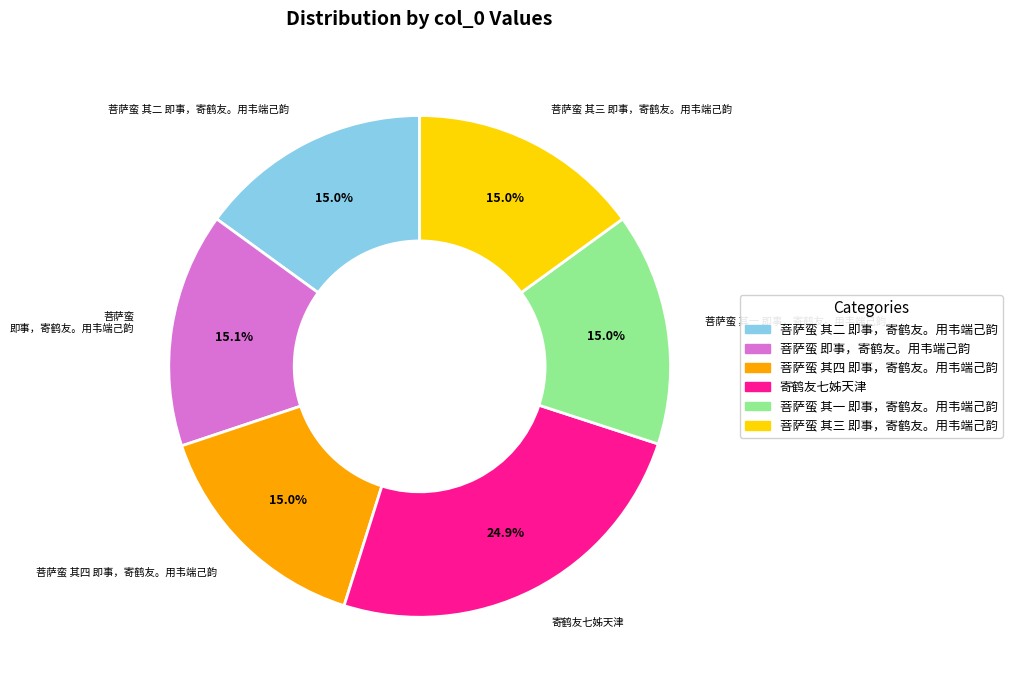

Which category has the biggest portion of the pie?

寄鹤友七姊天津